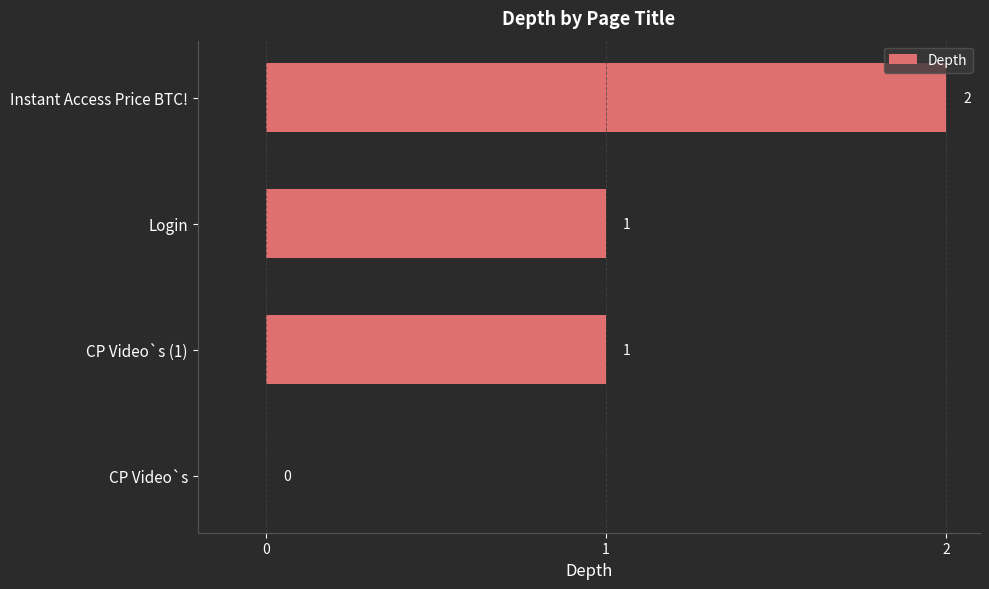

Are the bars horizontal?

Yes